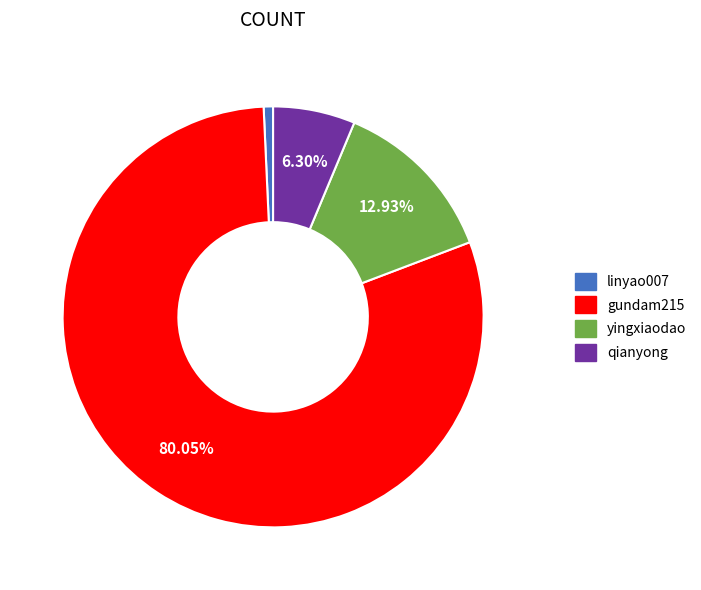

Approximately how many times larger is the value at gundam215 compared to yingxiaodao?

6.2